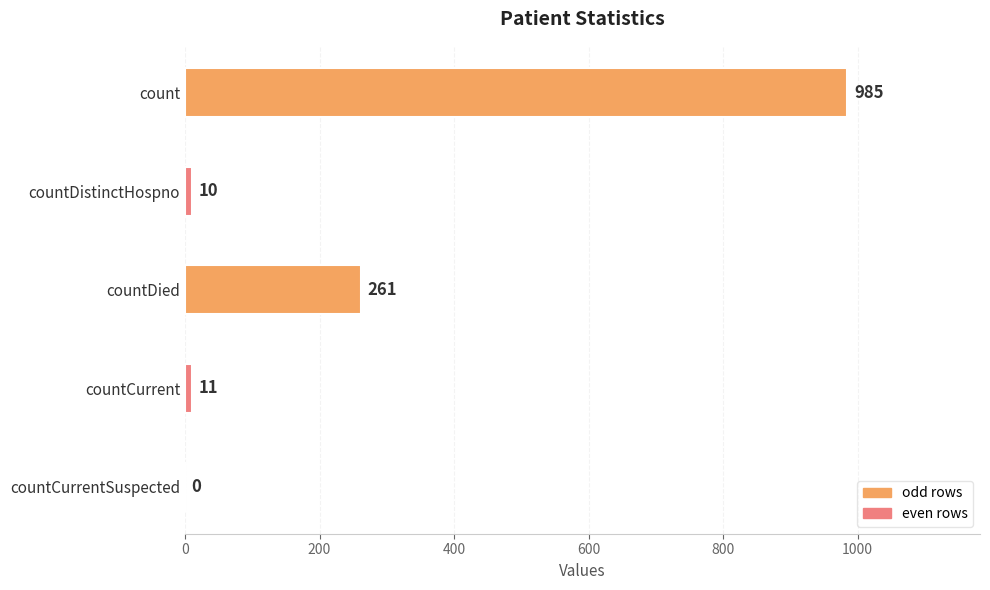

What is the greatest value displayed?

985